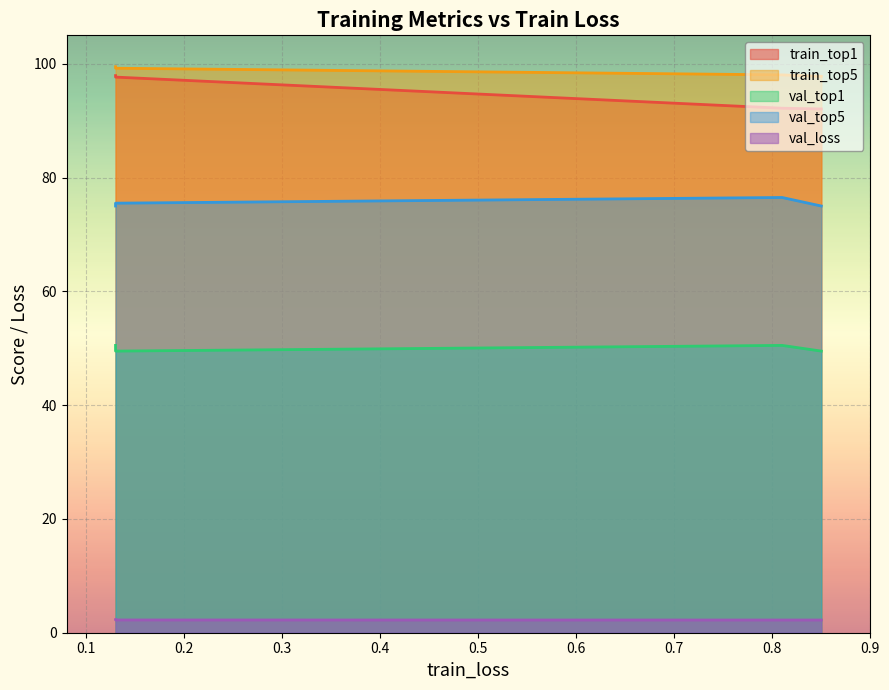

What is the difference between the val_top1 values at 0.13 and 0.13?

1.0